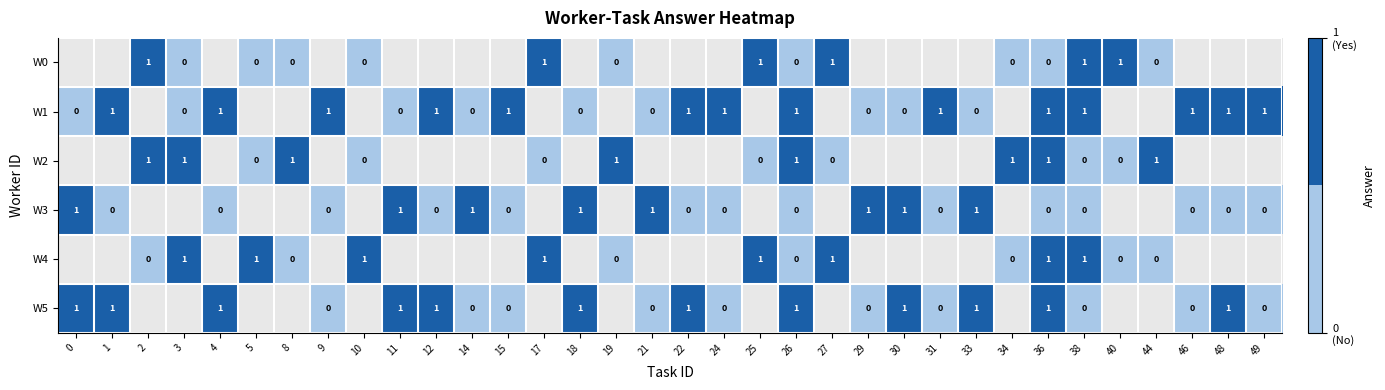

The value of W0 at 25 is 1. True or false?

True